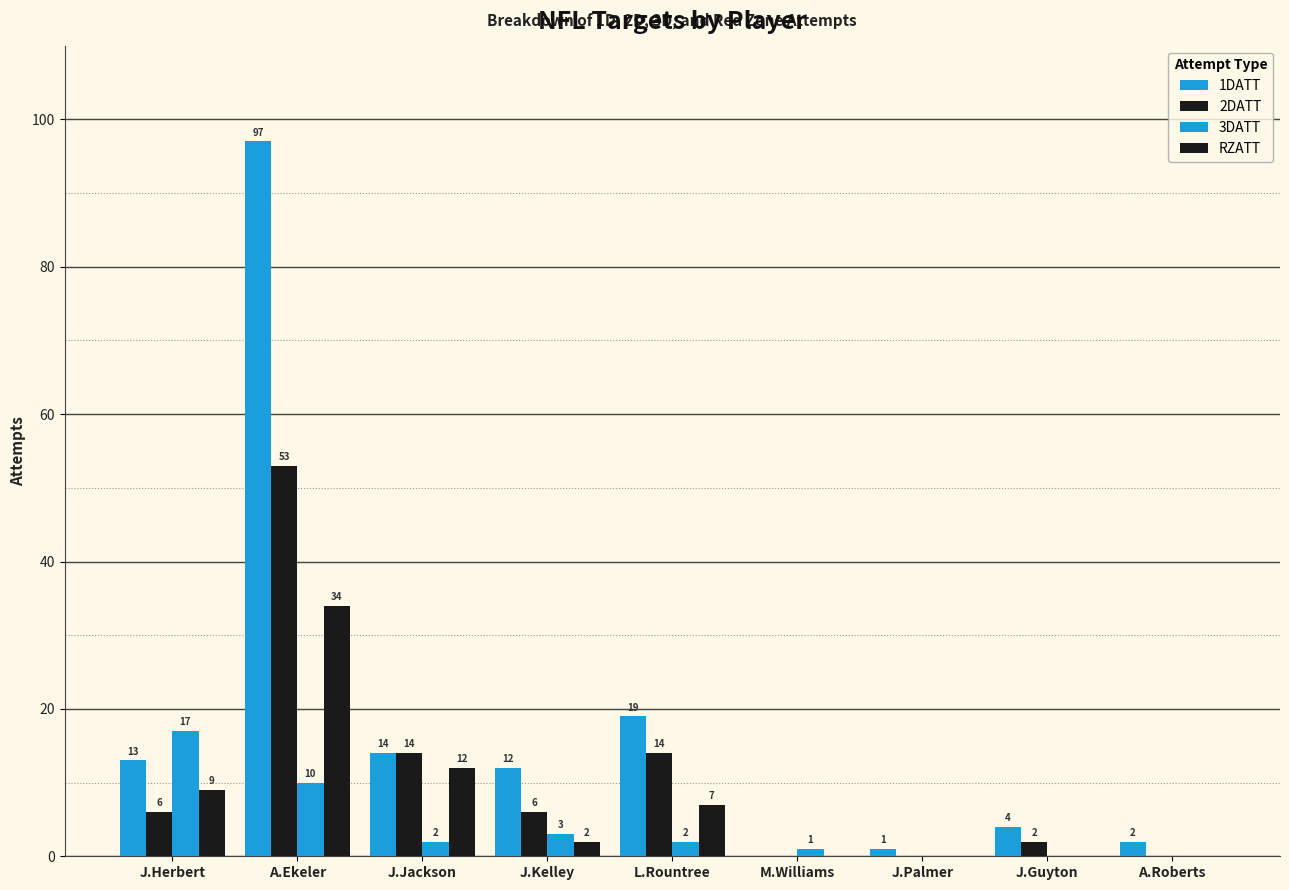

Which label corresponds to the smallest value in the chart?

M.Williams